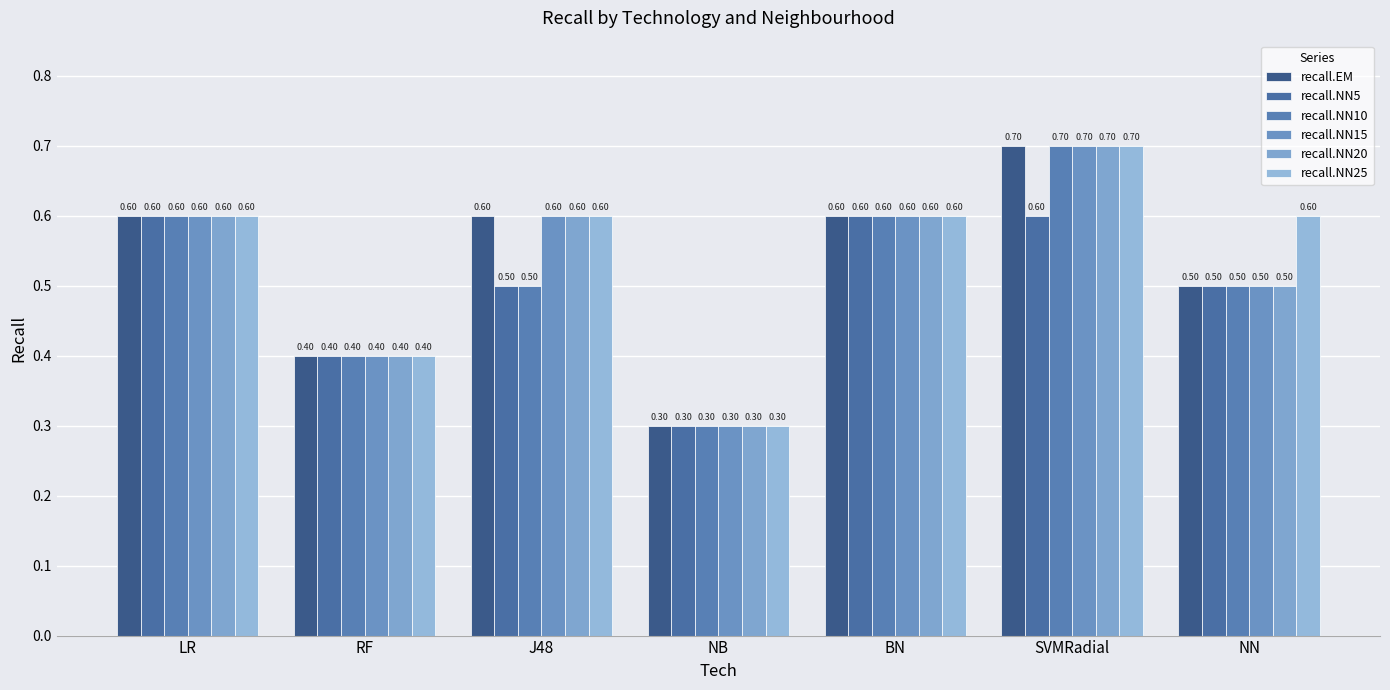

What is the label of the 5th bar from the right?

J48